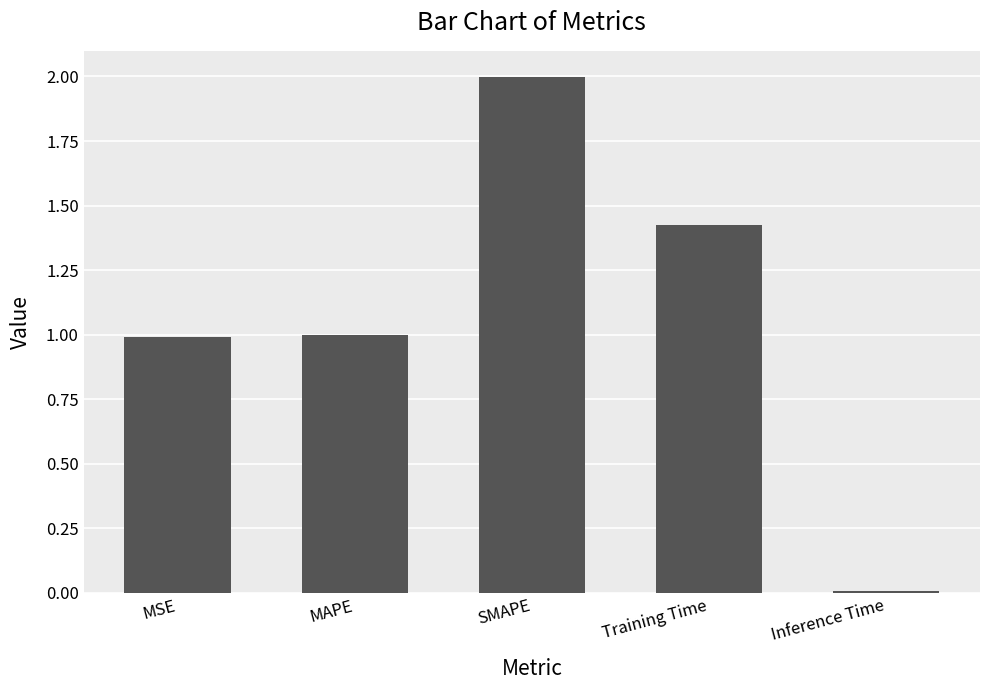

The chart shows a value of 0.0 at Inference Time. True or false?

True